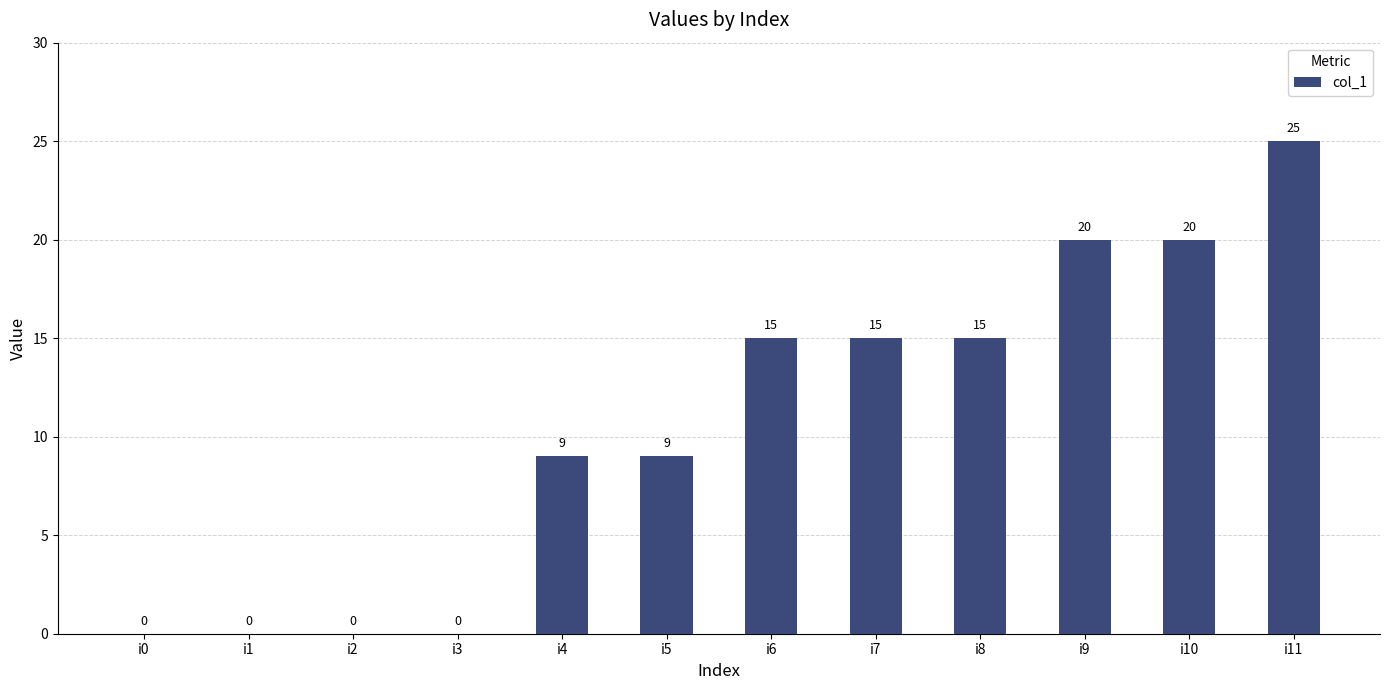

What is the sum of the values at i4 and i2?

9